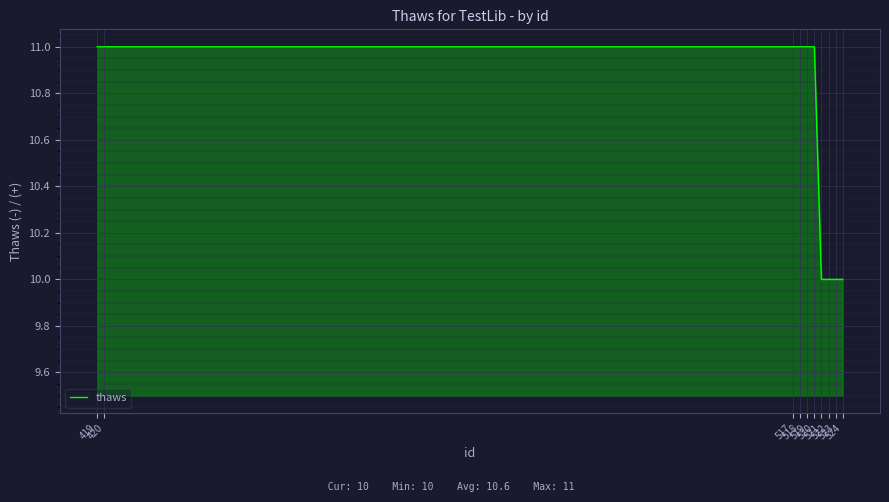

What is the approximate value at 419?

11